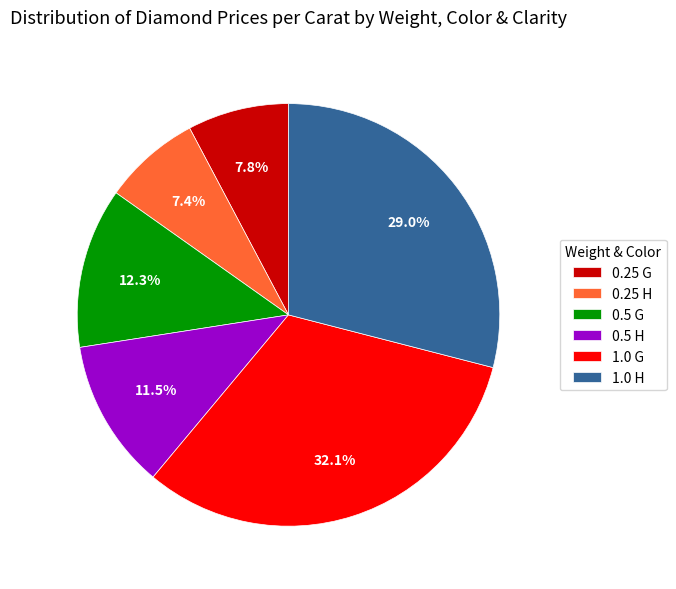

Count the number of slices in the pie.

6